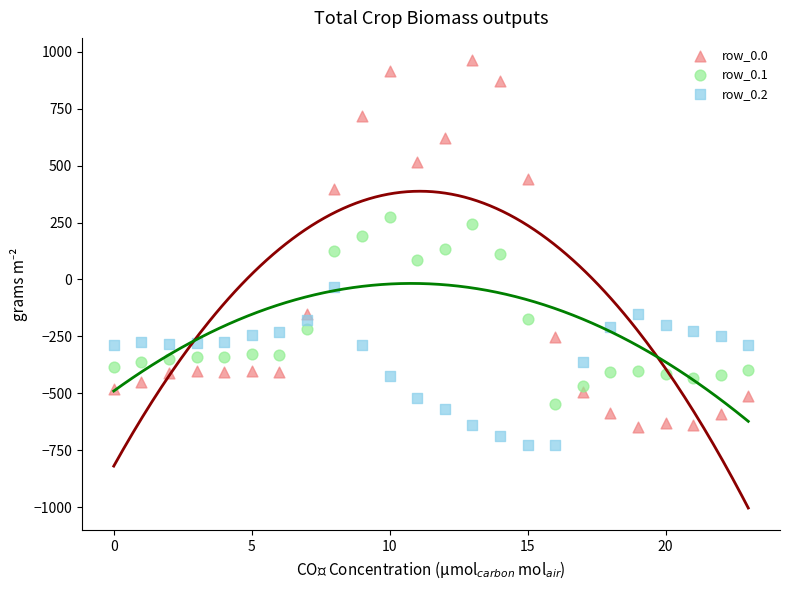

Which series contains the lowest Y value?

row_0.2